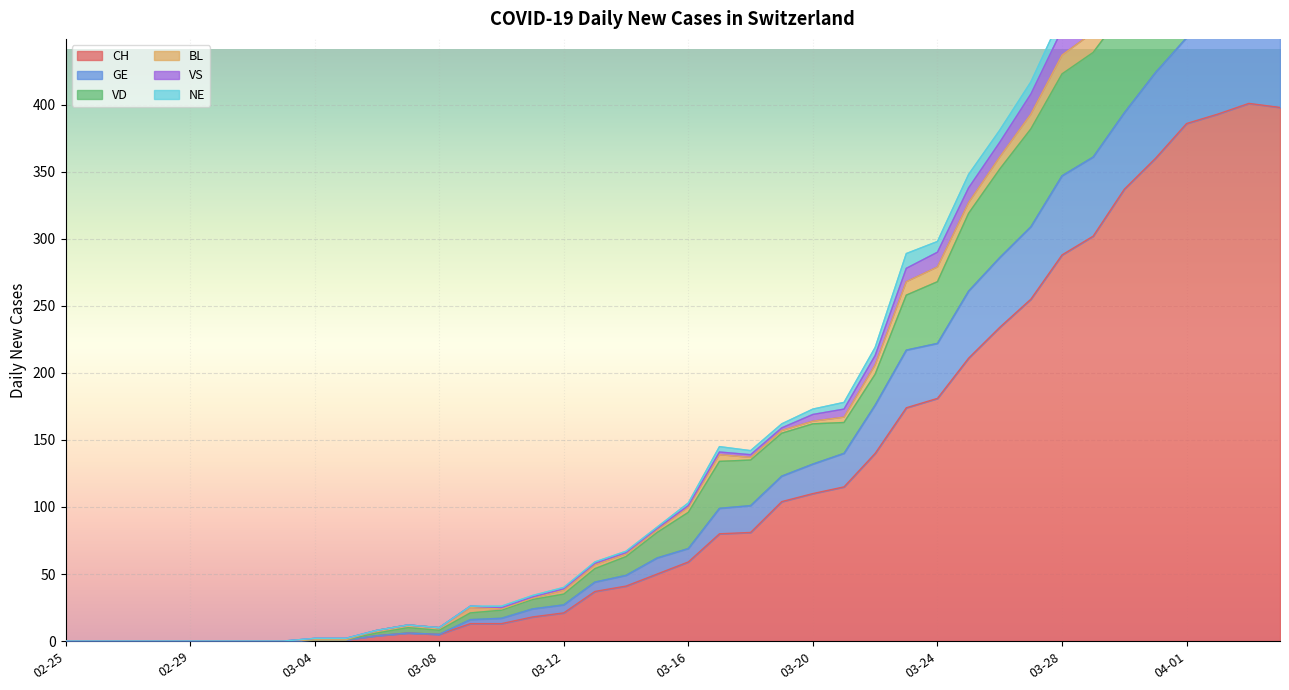

At which category is the sum across all series the highest?

2020-04-03